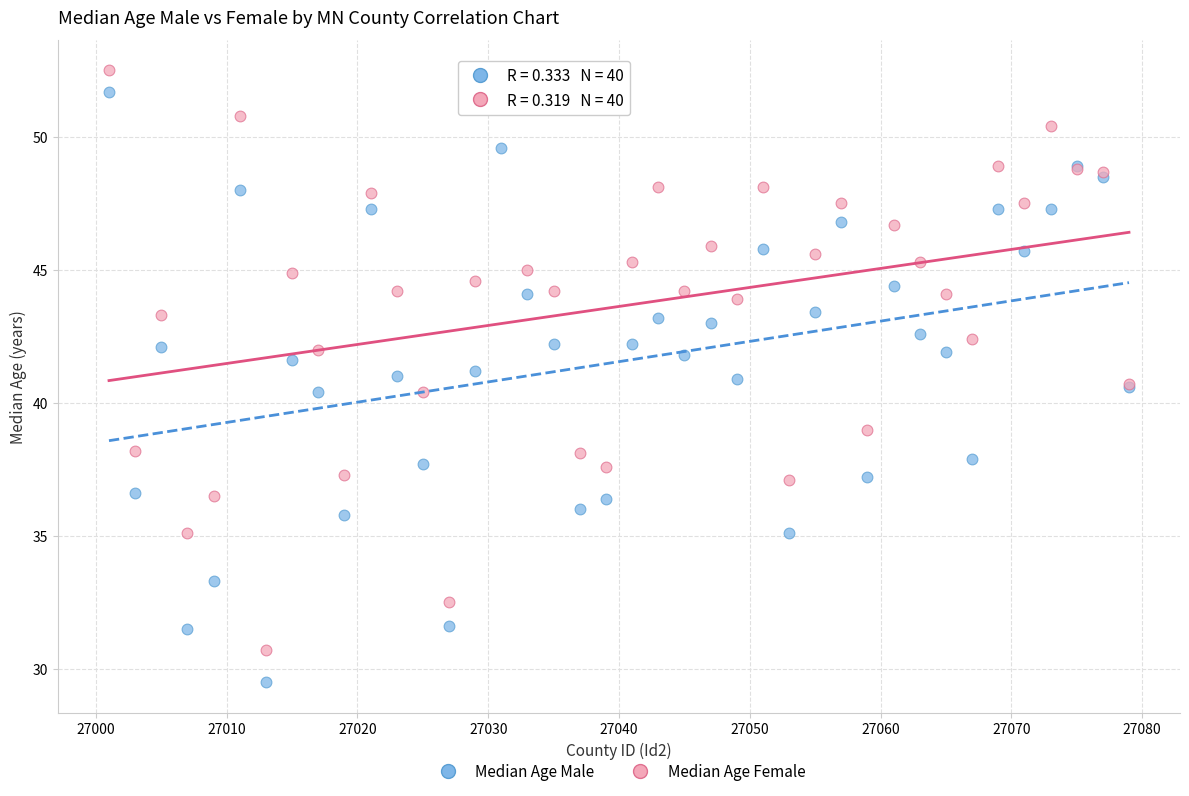

Which series has the widest spread of Y values?

Median Age Male